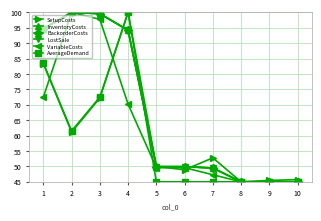

Does the chart have visible grid lines?

Yes